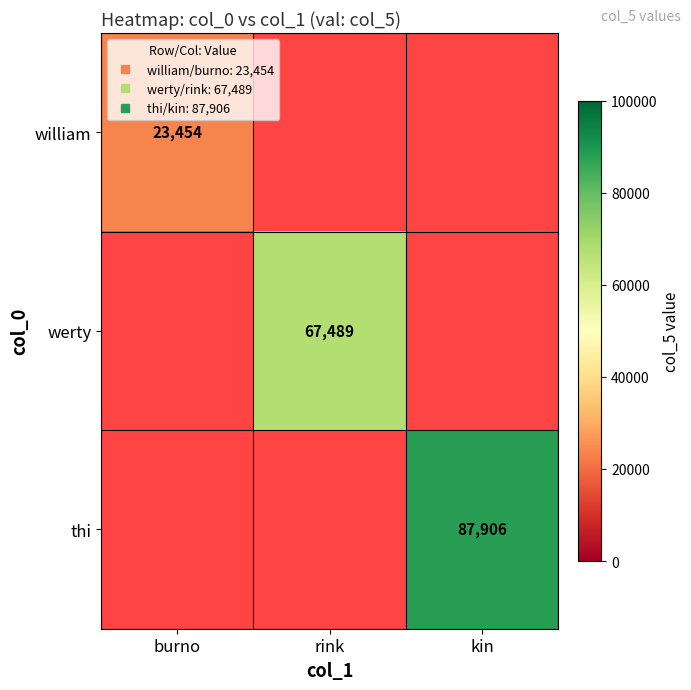

Which has a higher value, rink or kin?

kin